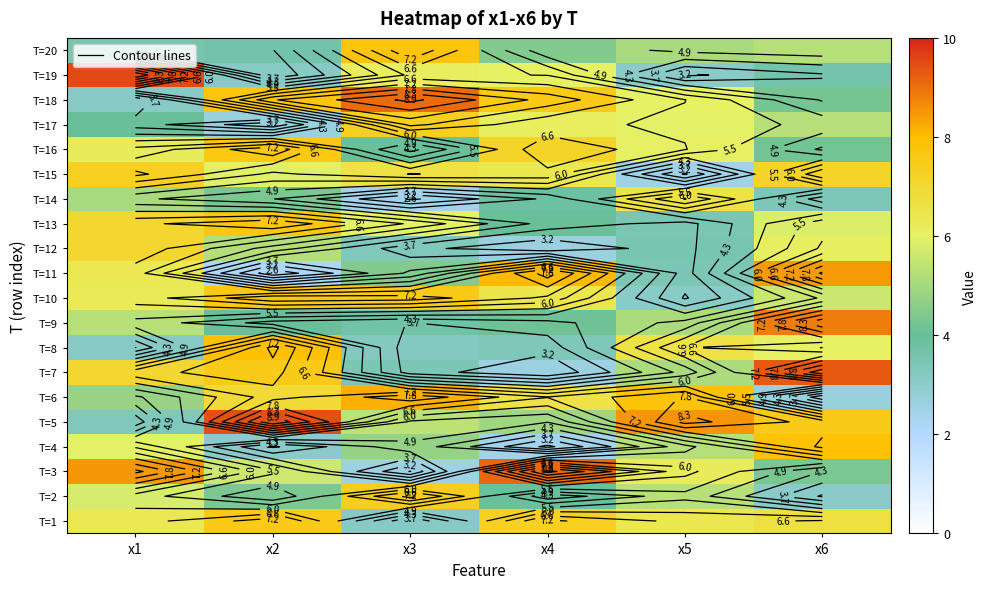

At which label does T=1 reach its peak?

x2